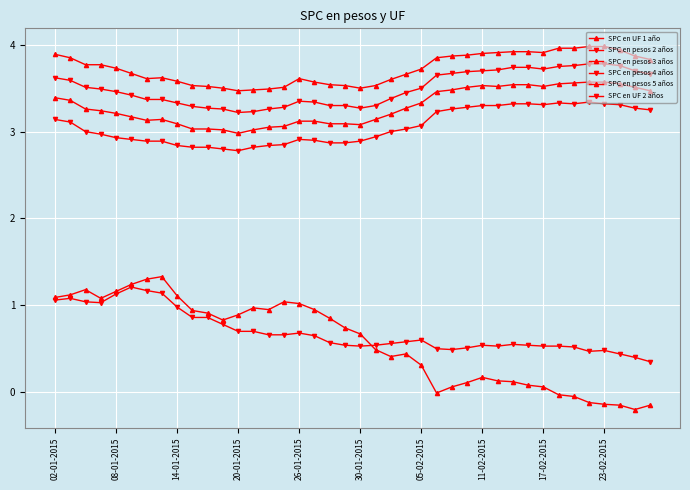

Where does the SPC en UF 1 año series first go above 0?

02-01-2015